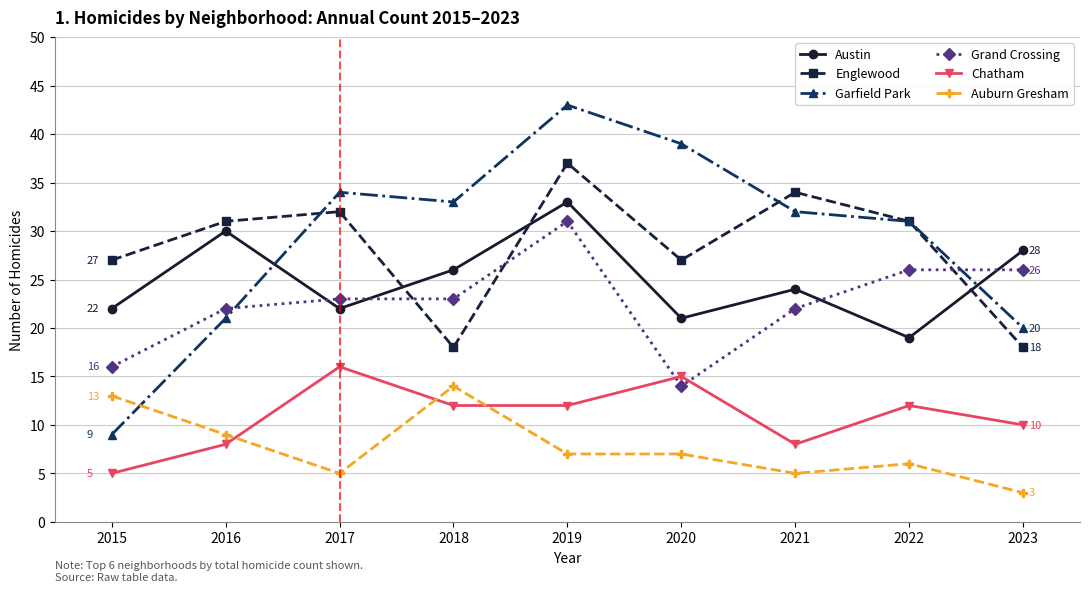

Does the chart display data point markers on the line(s)?

Yes